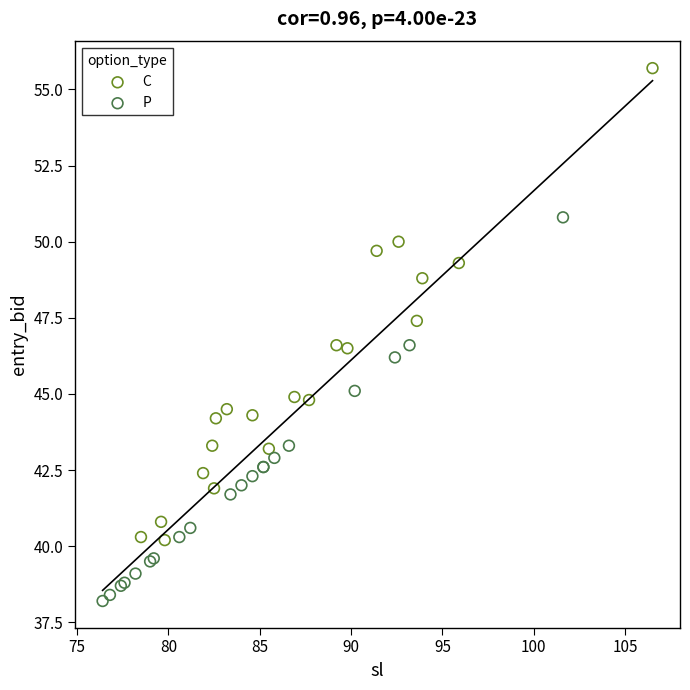

Which series contains the highest Y value?

C